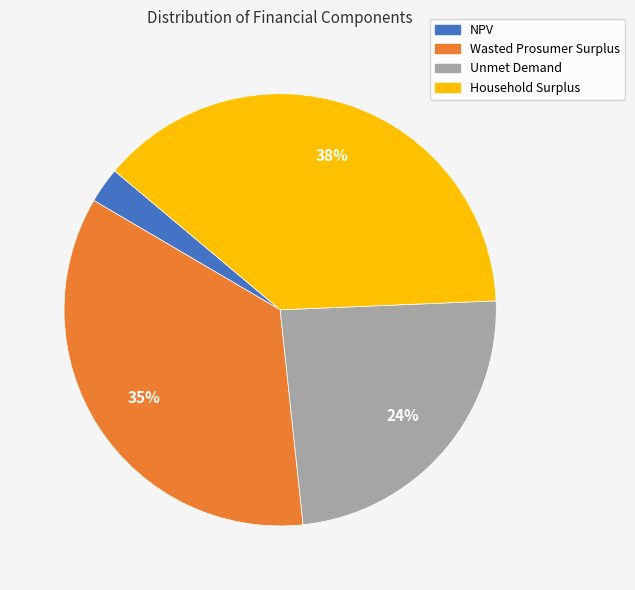

How many segments does this pie chart have?

4